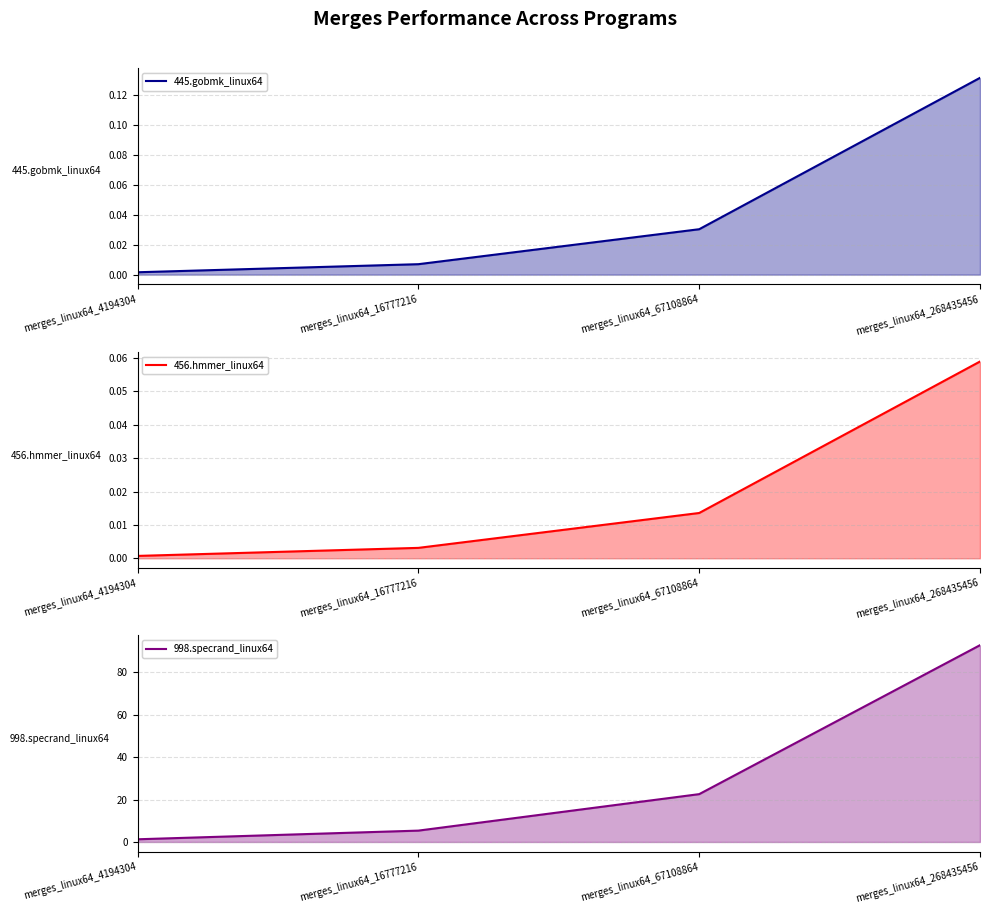

What is the maximum value for 456.hmmer_linux64?

0.1